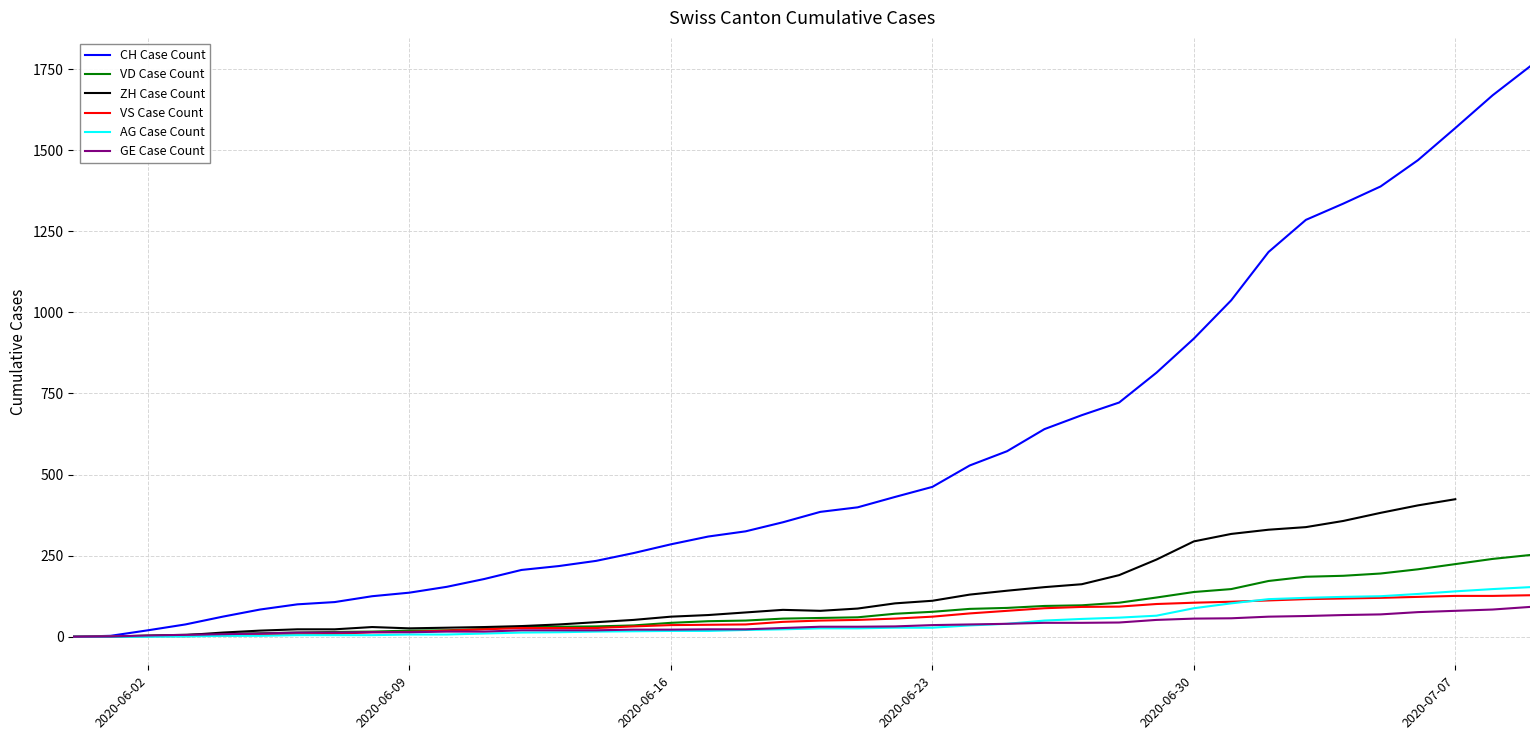

What is the difference between the second highest and minimum values in the AG Case Count series?

147